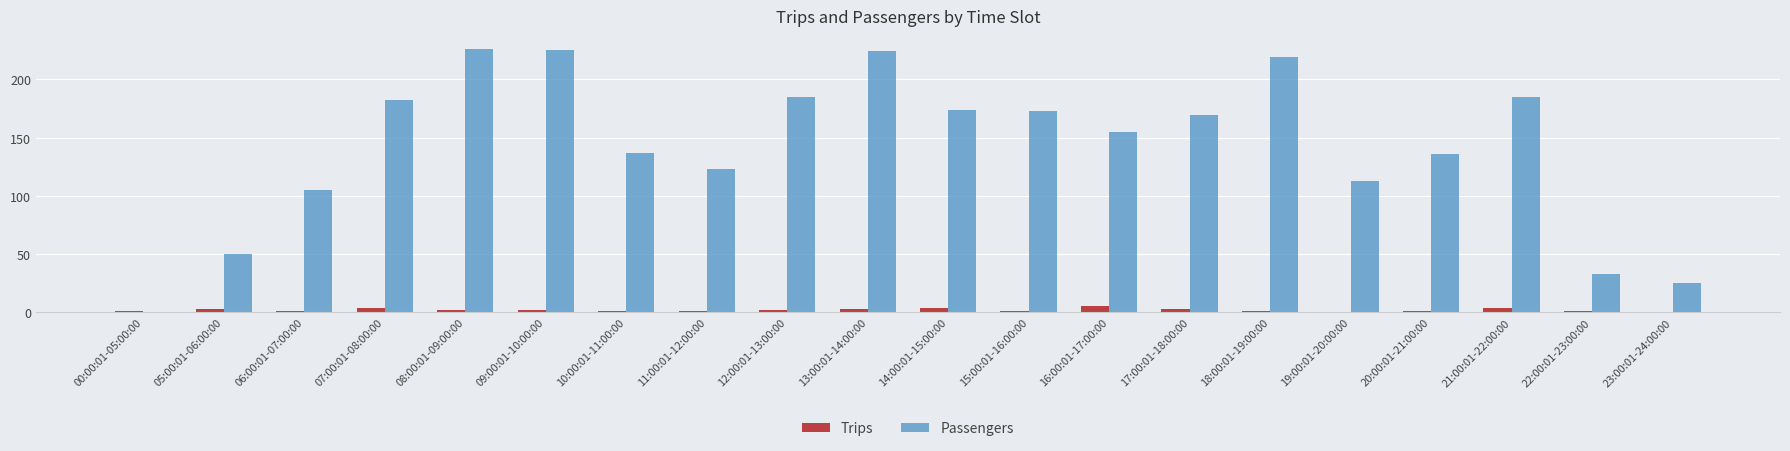

The Passengers series shows 182 at 07:00:01-08:00:00. True or false?

True